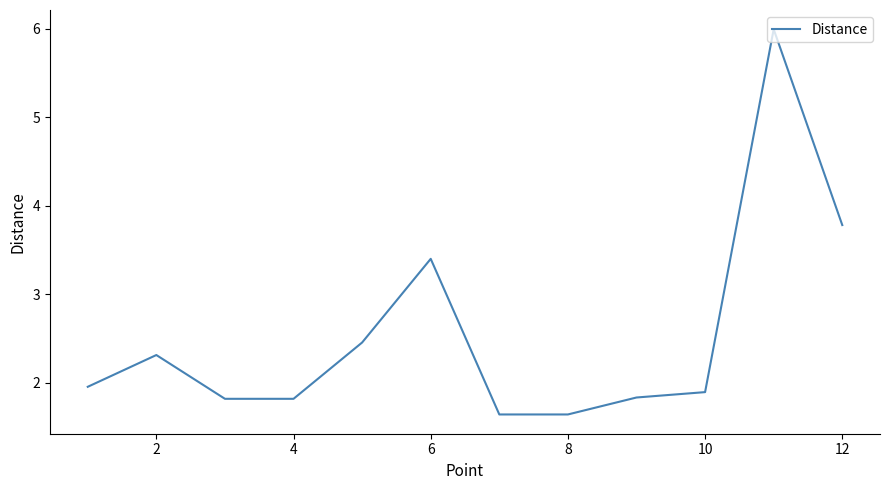

What is the minimum value shown in the chart?

1.6